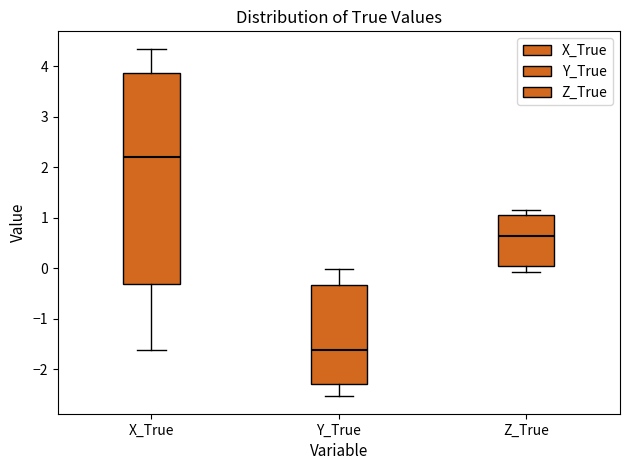

Where is the upper edge of the box for Y_True on the y-axis? The values are not printed on the chart, so give them approximately, as read against the axis.

-0.3